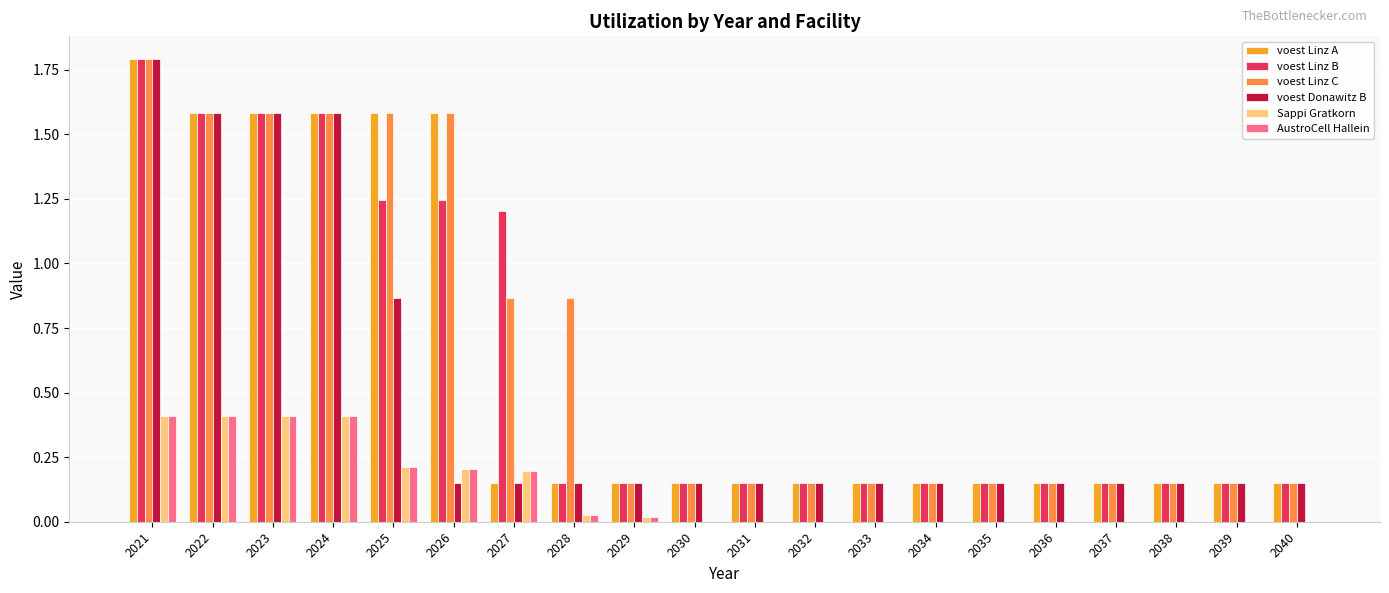

At which label does voest Linz A reach its peak?

2021